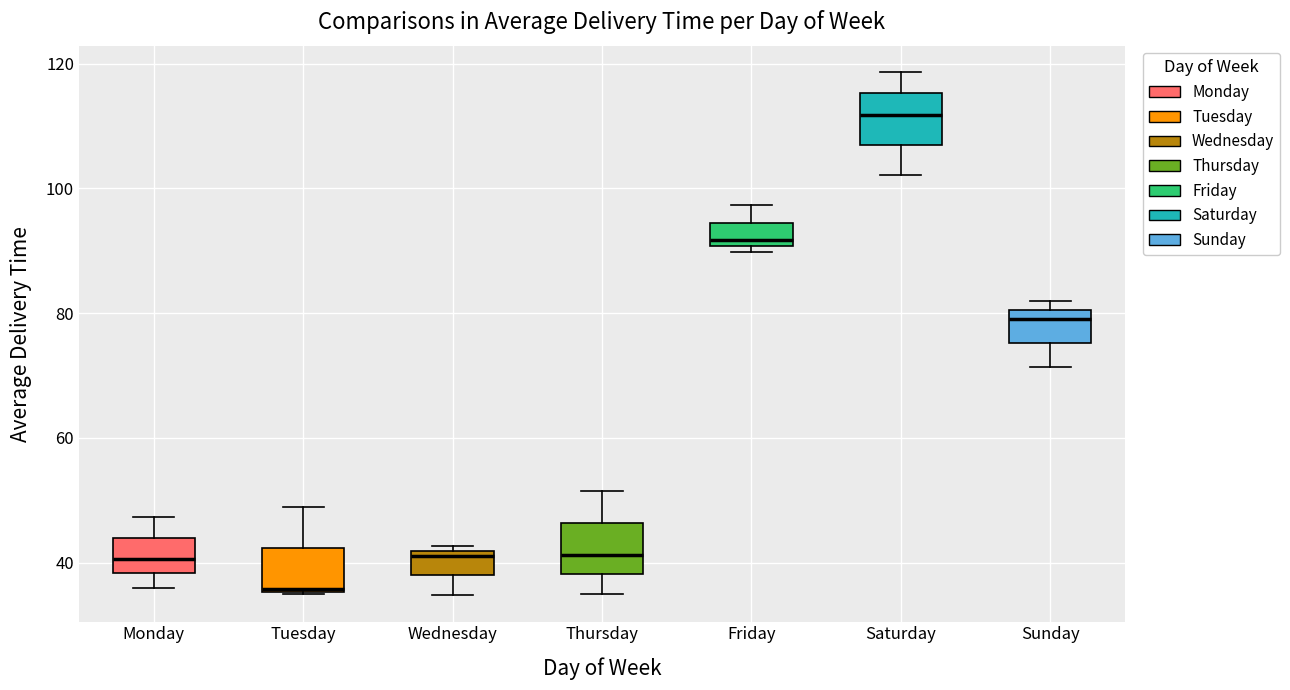

Reading left to right, transcribe this box plot: for each box, give where its median line is, the range the box spans, and where its two whiskers end, as read against the y-axis. The values are not printed on the chart, so give them approximately, as read against the axis.

Monday: median 40, box 38 to 44, whiskers 36 to 48
Tuesday: median 36, box 36 to 42, whiskers 34 to 48
Wednesday: median 42 (just below the box's upper edge), box 38 to 42, whiskers 34 to 42 (just above the box's upper edge)
Thursday: median 42, box 38 to 46, whiskers 36 to 52
Friday: median 92, box 90 to 94, whiskers 90 (just below the box's lower edge) to 98
Saturday: median 112, box 106 to 116, whiskers 102 to 118
Sunday: median 80 (just below the box's upper edge), box 76 to 80, whiskers 72 to 82